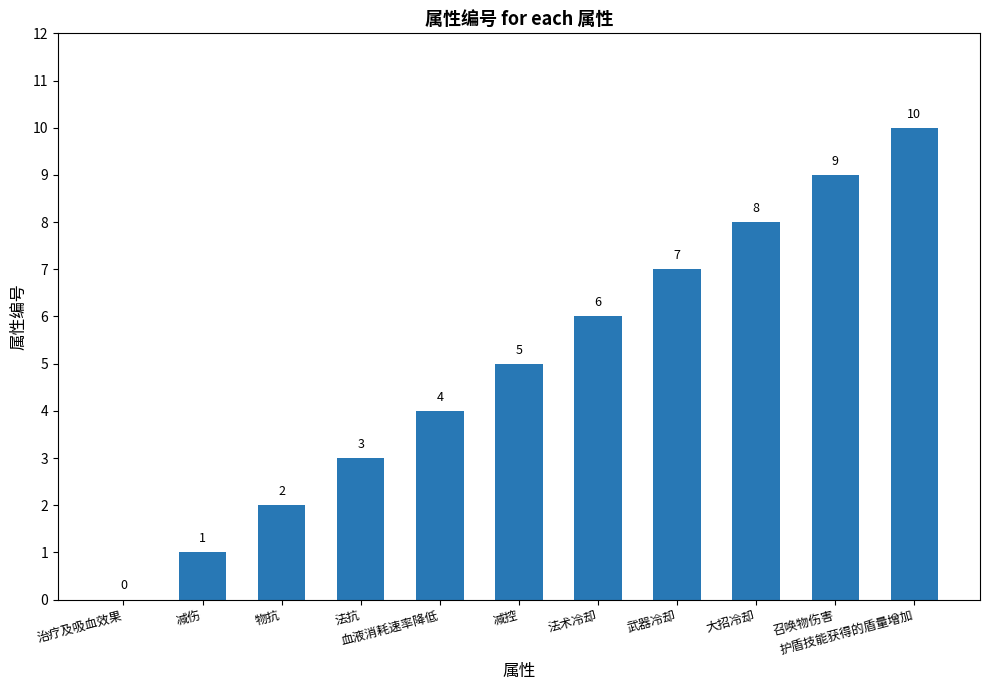

What is the sum of all values?

55